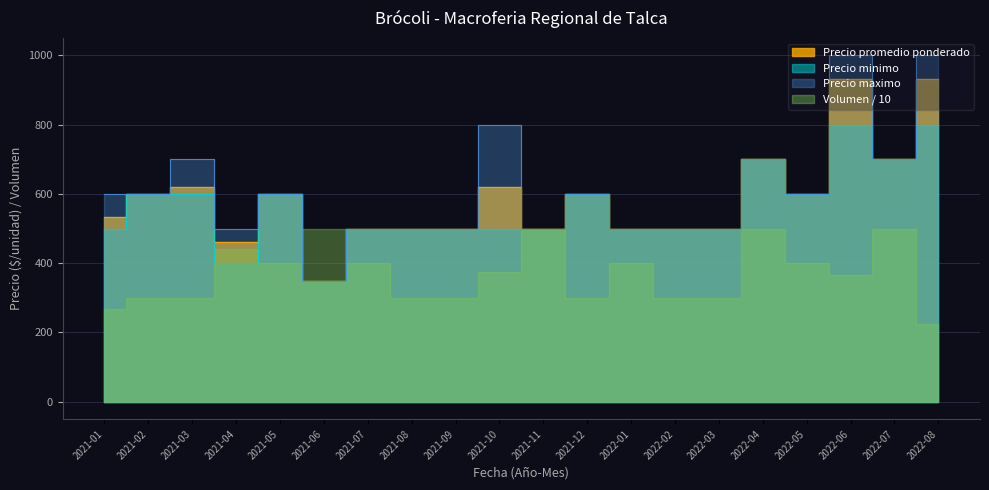

What is the maximum value shown in the chart?

1000